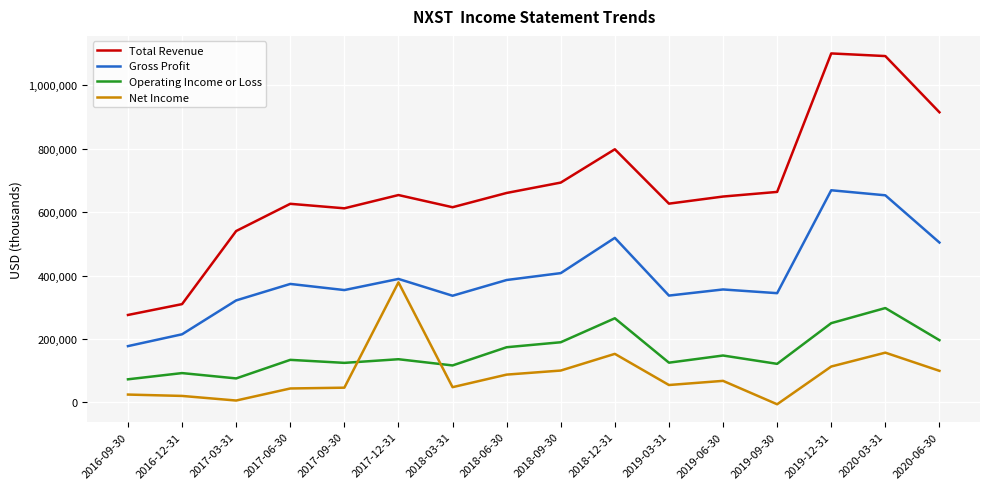

What is the difference between the Total Revenue values at 2017-03-31 and 2019-09-30?

123300